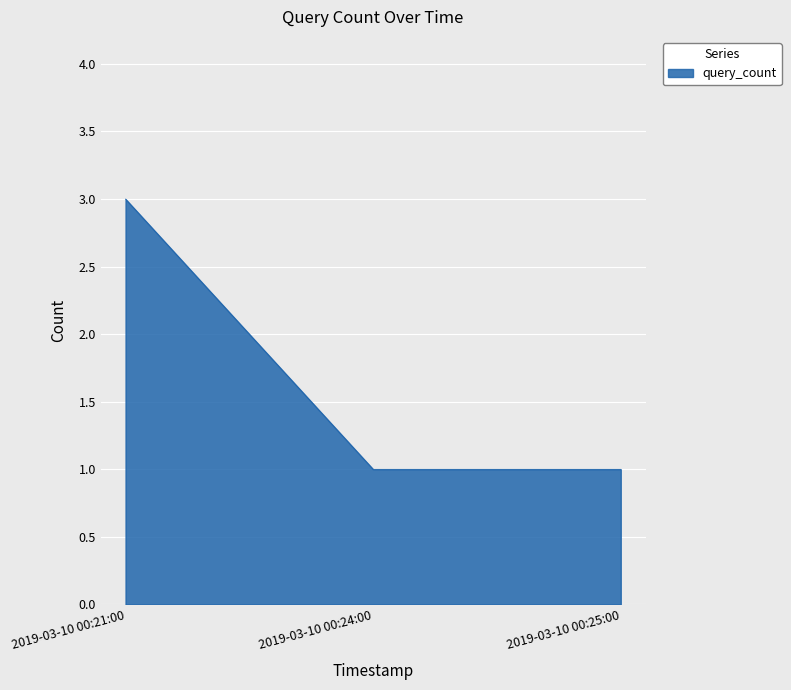

Which label corresponds to the largest value in the chart?

2019-03-10 00:21:00